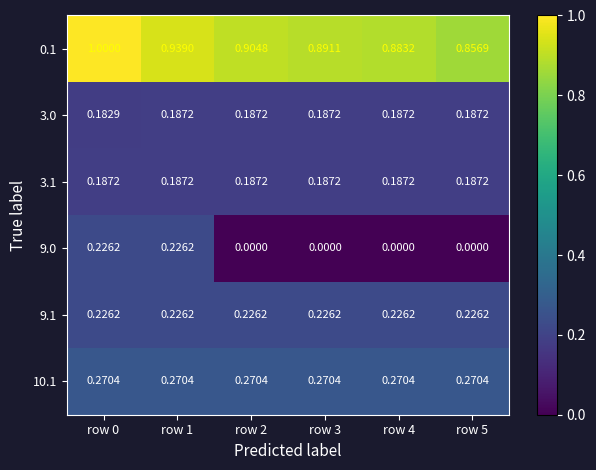

Reading left to right, what are all the values shown in this chart?

0.1: row 0=1.0	row 1=0.9	row 2=0.9	row 3=0.9	row 4=0.9	row 5=0.9
3.0: row 0=0.2	row 1=0.2	row 2=0.2	row 3=0.2	row 4=0.2	row 5=0.2
3.1: row 0=0.2	row 1=0.2	row 2=0.2	row 3=0.2	row 4=0.2	row 5=0.2
9.0: row 0=0.2	row 1=0.2	row 2=0.0	row 3=0.0	row 4=0.0	row 5=0.0
9.1: row 0=0.2	row 1=0.2	row 2=0.2	row 3=0.2	row 4=0.2	row 5=0.2
10.1: row 0=0.3	row 1=0.3	row 2=0.3	row 3=0.3	row 4=0.3	row 5=0.3